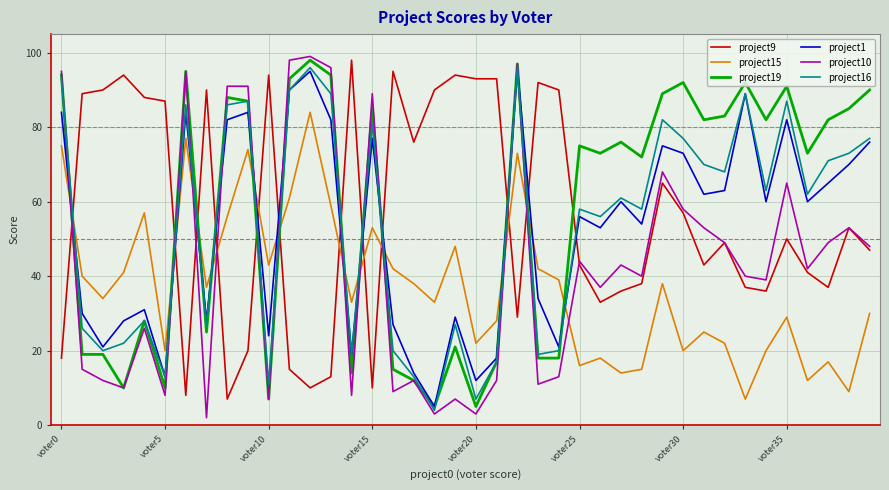

Which series has the widest spread of values?

project10